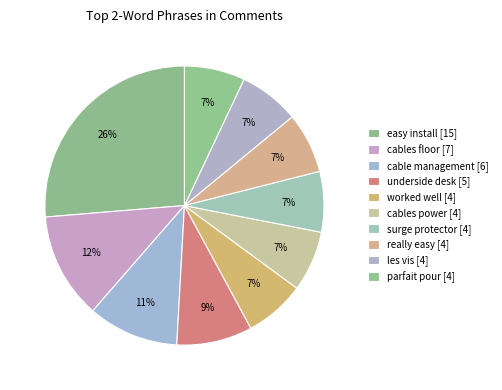

What portion of the pie excludes cables floor?

87.7%